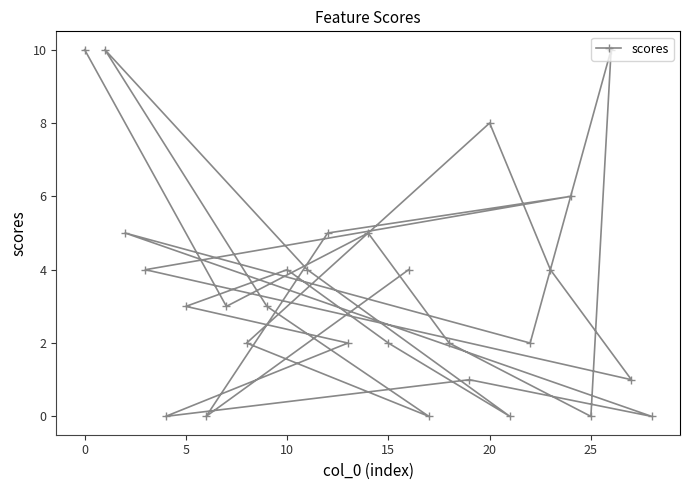

Is this an area chart (filled region under the line)?

No